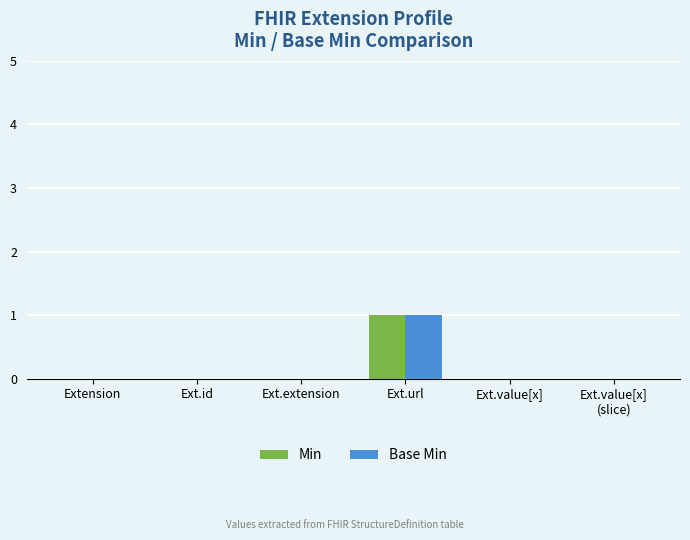

Which category has the highest value in the Base Min series?

Ext.url